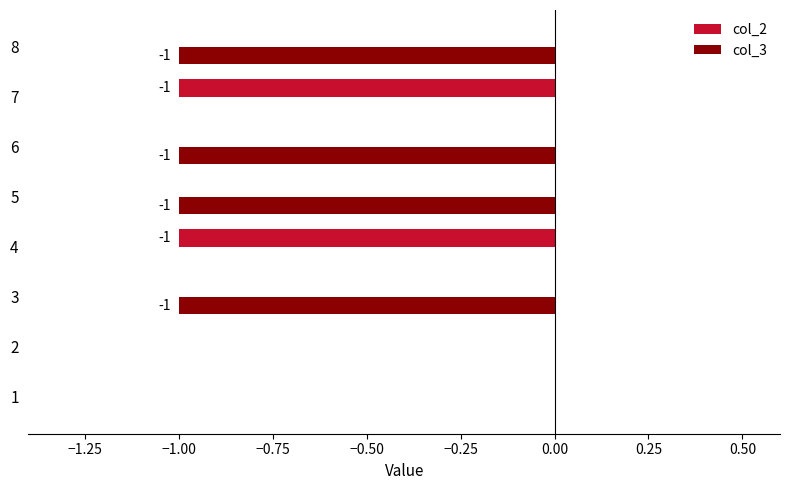

Is it true that col_3 equals -1 at 1?

False